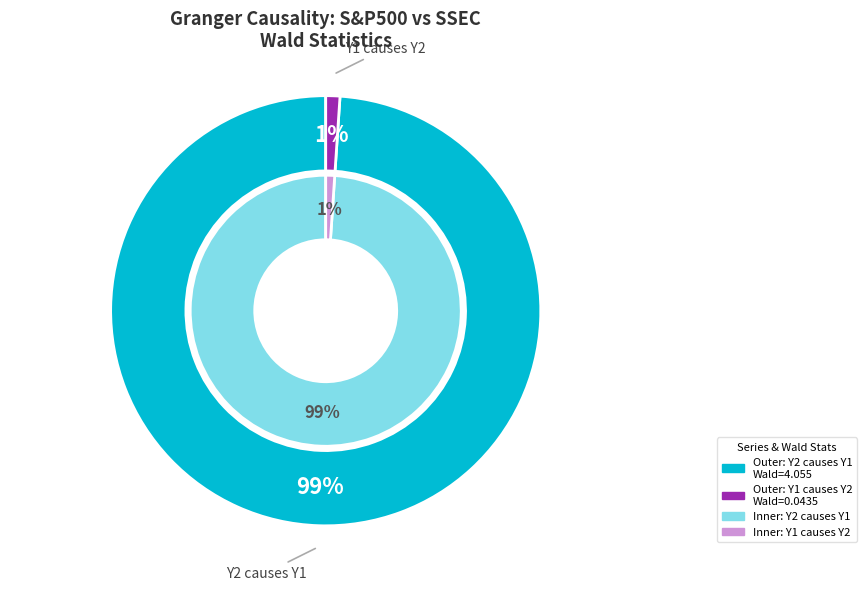

To the nearest percent, what portion does Y1 causes Y2 represent?

1%